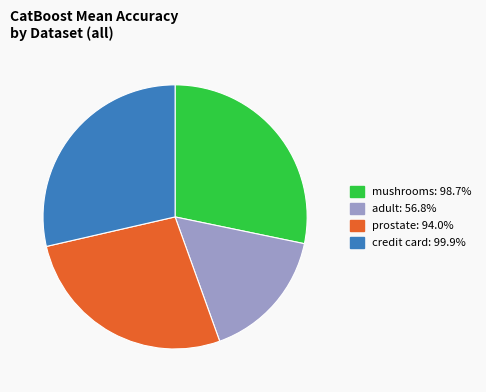

Is the sum of adult and mushrooms greater than half?

No